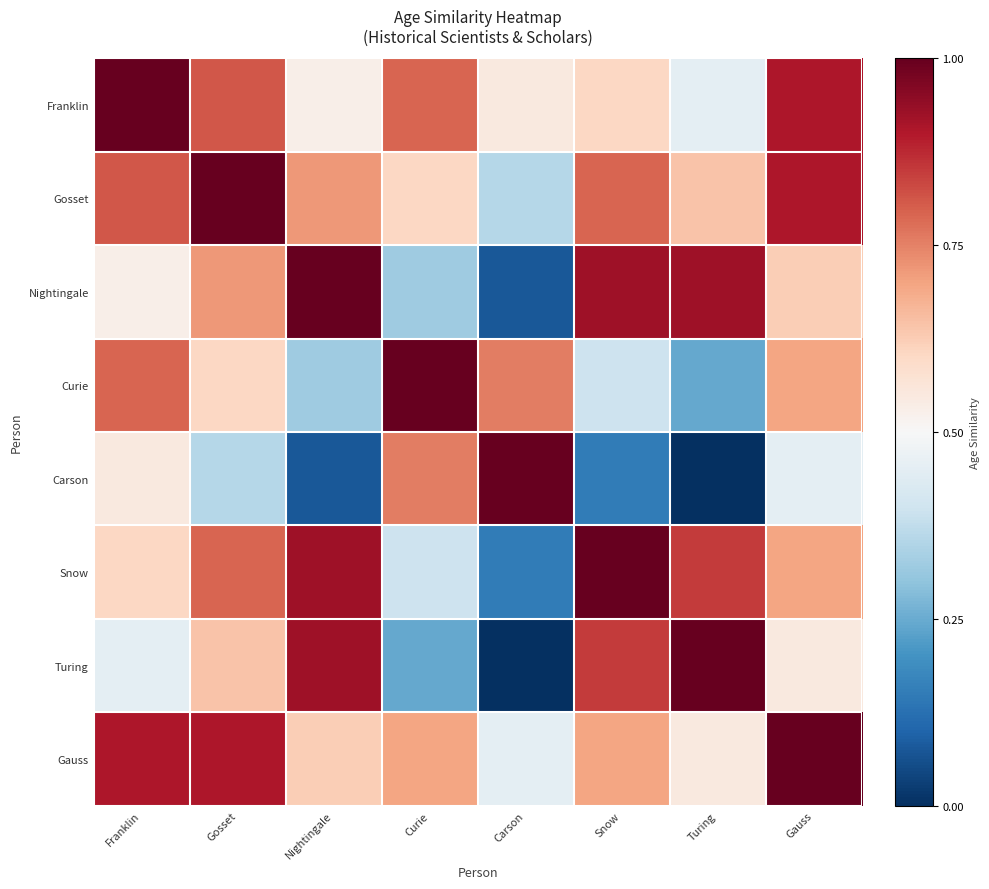

Reading left to right, what are all the values shown in this chart?

Franklin: Franklin=1.0	Gosset=0.8	Nightingale=0.5	Curie=0.8	Carson=0.5	Snow=0.6	Turing=0.5	Gauss=0.9
Gosset: Franklin=0.8	Gosset=1.0	Nightingale=0.7	Curie=0.6	Carson=0.4	Snow=0.8	Turing=0.6	Gauss=0.9
Nightingale: Franklin=0.5	Gosset=0.7	Nightingale=1.0	Curie=0.3	Carson=0.1	Snow=0.9	Turing=0.9	Gauss=0.6
Curie: Franklin=0.8	Gosset=0.6	Nightingale=0.3	Curie=1.0	Carson=0.8	Snow=0.4	Turing=0.2	Gauss=0.7
Carson: Franklin=0.5	Gosset=0.4	Nightingale=0.1	Curie=0.8	Carson=1.0	Snow=0.2	Turing=0.0	Gauss=0.5
Snow: Franklin=0.6	Gosset=0.8	Nightingale=0.9	Curie=0.4	Carson=0.2	Snow=1.0	Turing=0.8	Gauss=0.7
Turing: Franklin=0.5	Gosset=0.6	Nightingale=0.9	Curie=0.2	Carson=0.0	Snow=0.8	Turing=1.0	Gauss=0.5
Gauss: Franklin=0.9	Gosset=0.9	Nightingale=0.6	Curie=0.7	Carson=0.5	Snow=0.7	Turing=0.5	Gauss=1.0